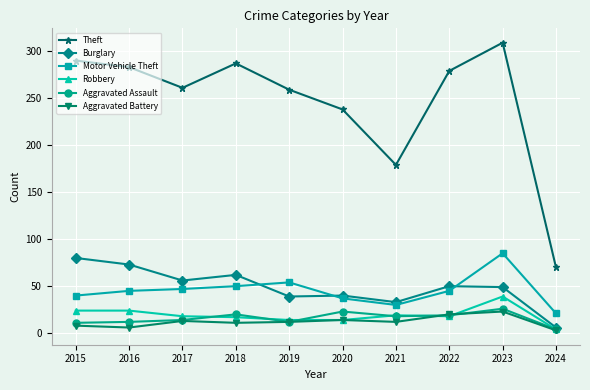

True or false: Theft and Motor Vehicle Theft cross at least once.

False